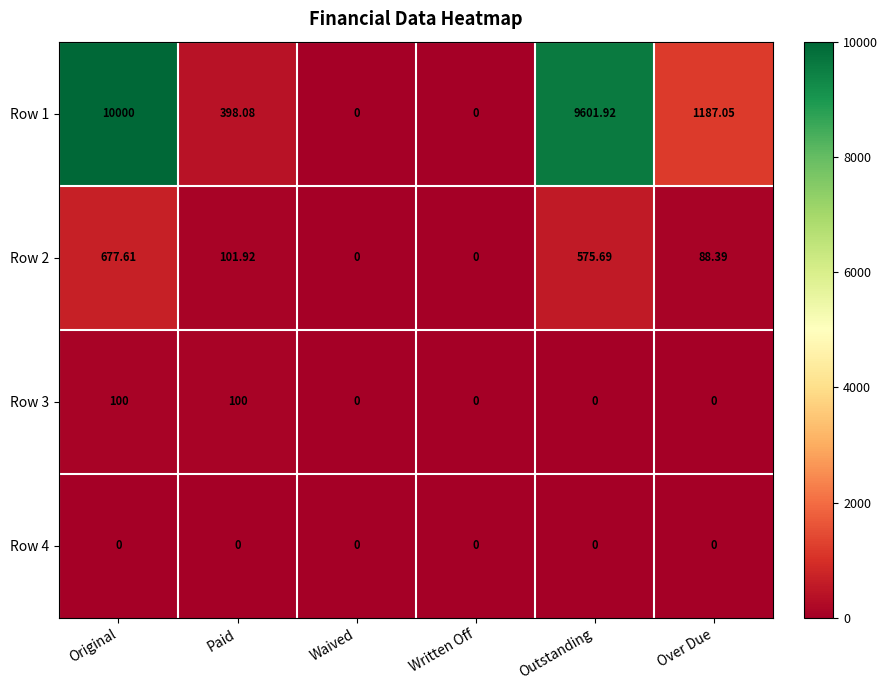

At which label is Row 1 closest to 5000?

Over Due